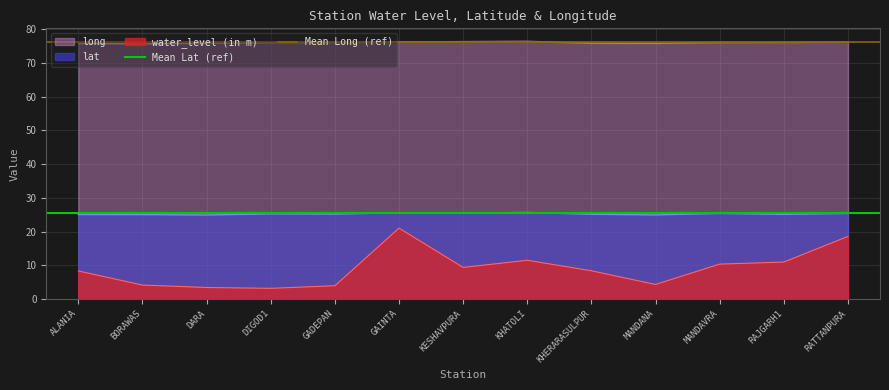

Which series has the largest total across all categories?

Mean Long (ref)